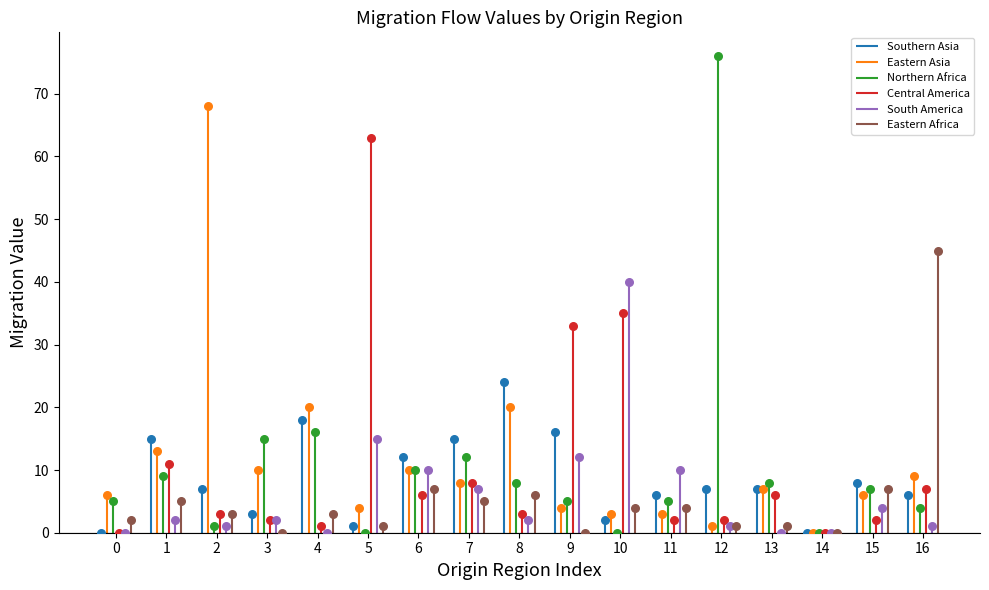

What are all the series names shown in the legend?

Southern Asia, Eastern Asia, Northern Africa, Central America, South America, Eastern Africa